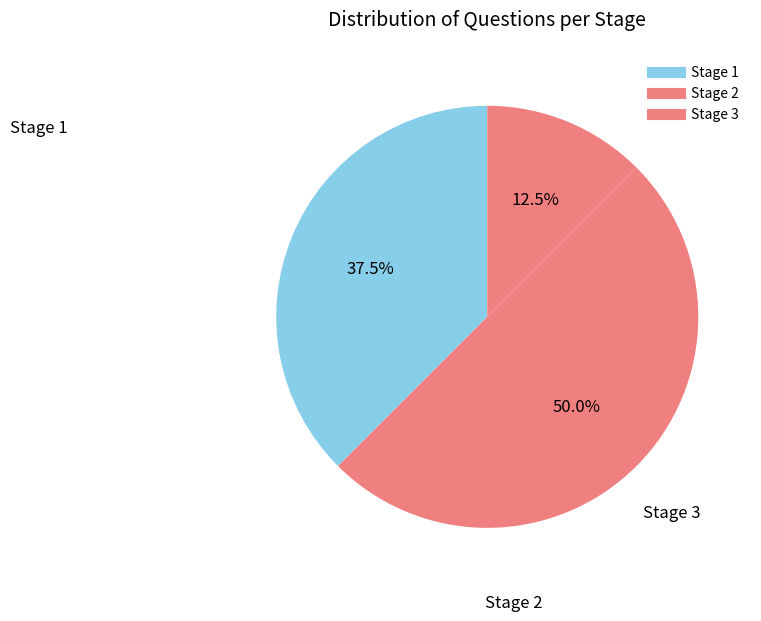

How many slices are in this pie chart?

3